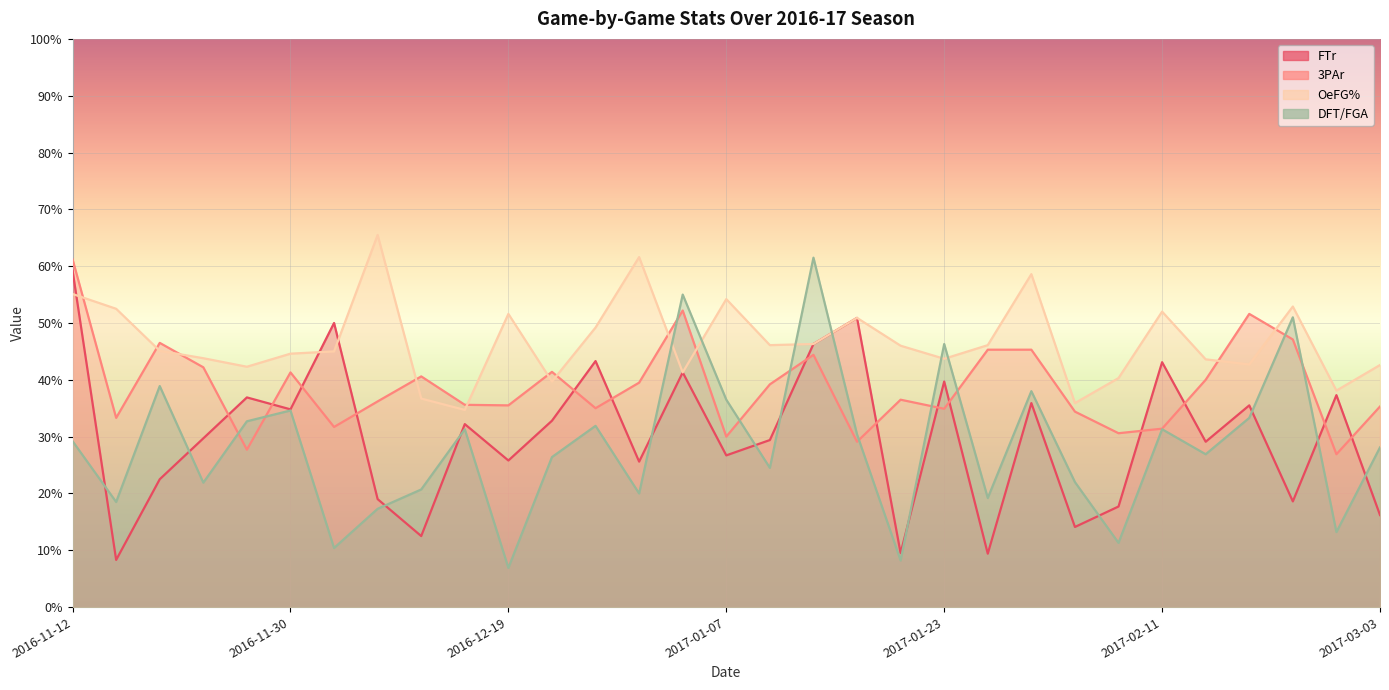

Count the DFT/FGA values in the range 0 to 1.

31